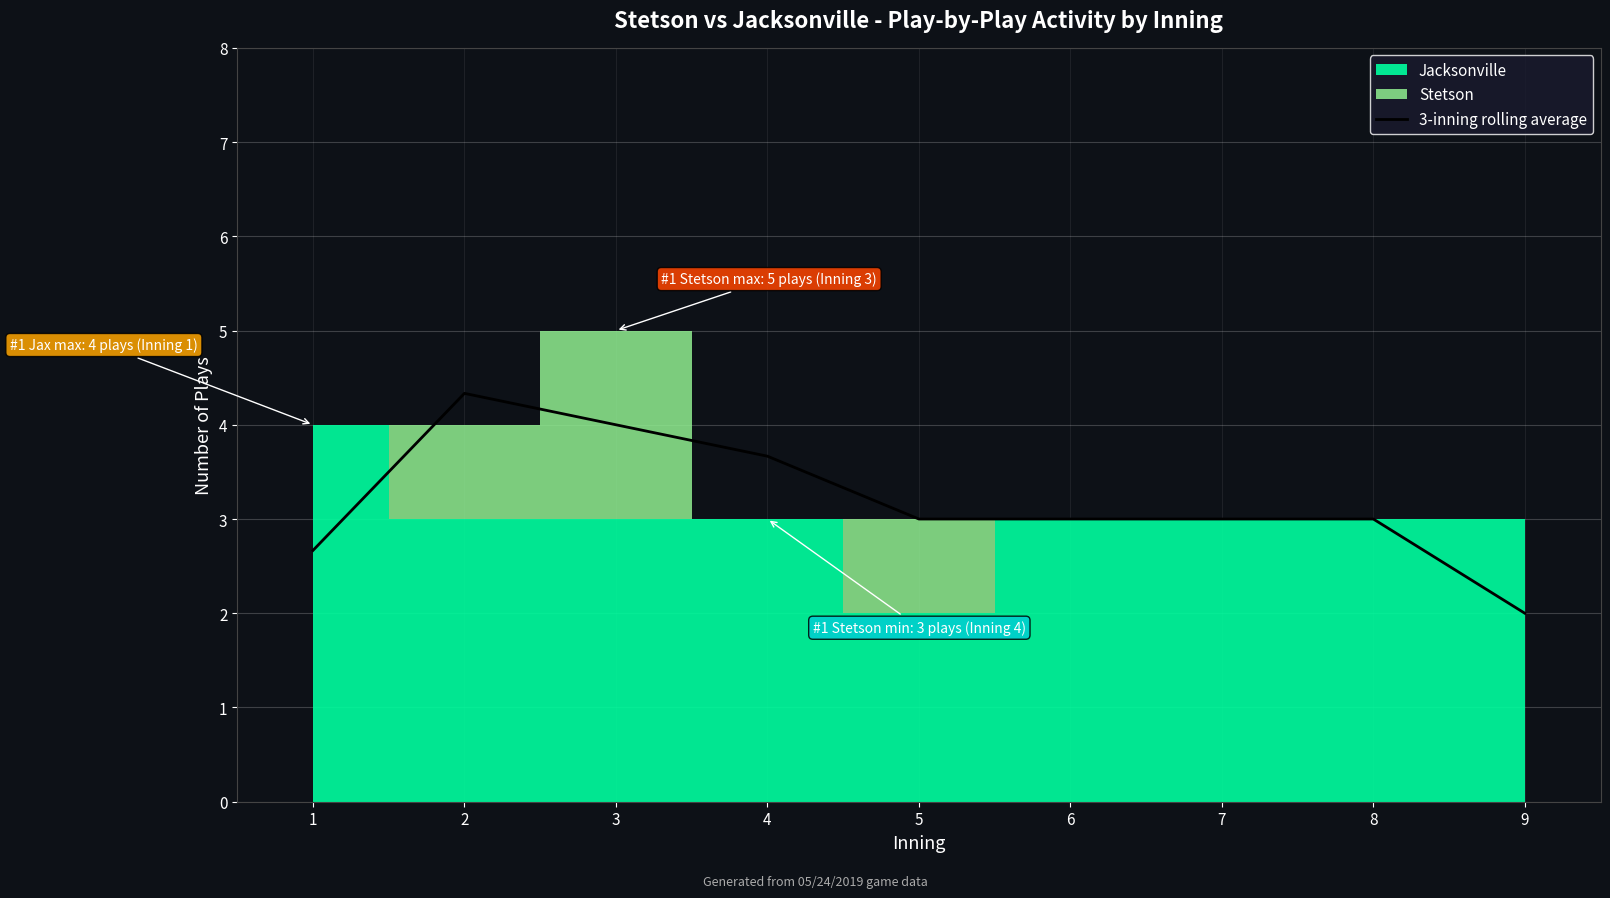

Which category has the lowest value across all series?

9